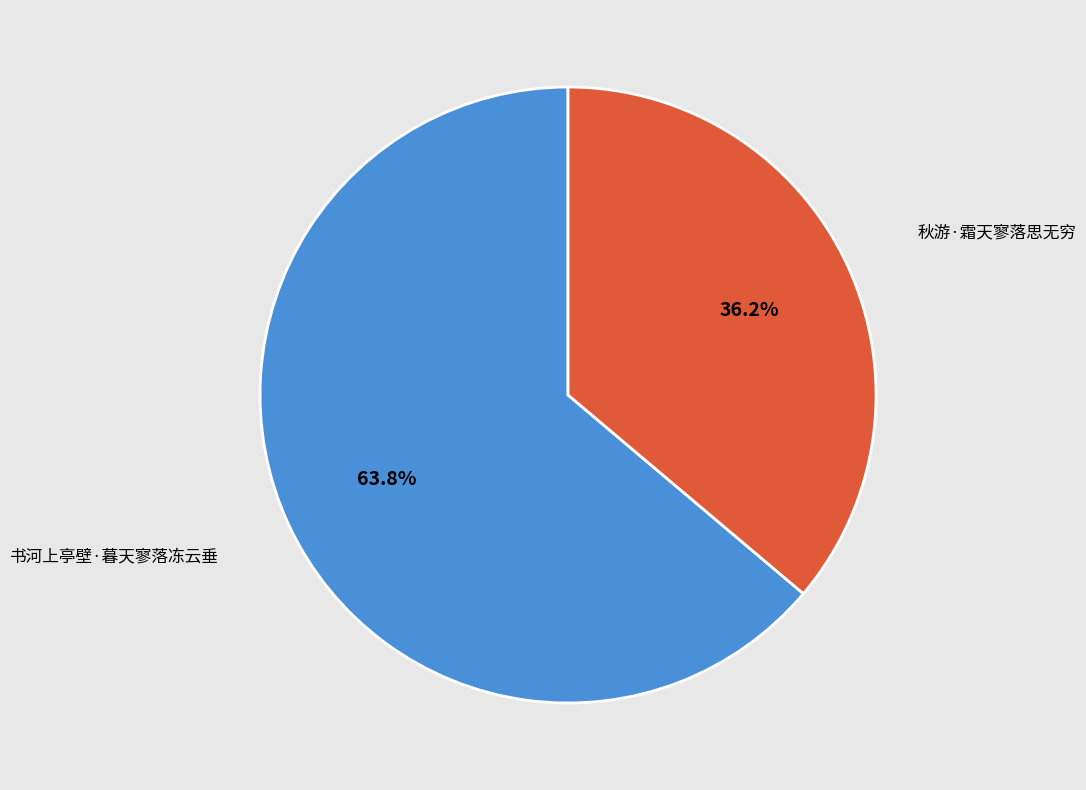

Is there a majority slice in this chart?

Yes